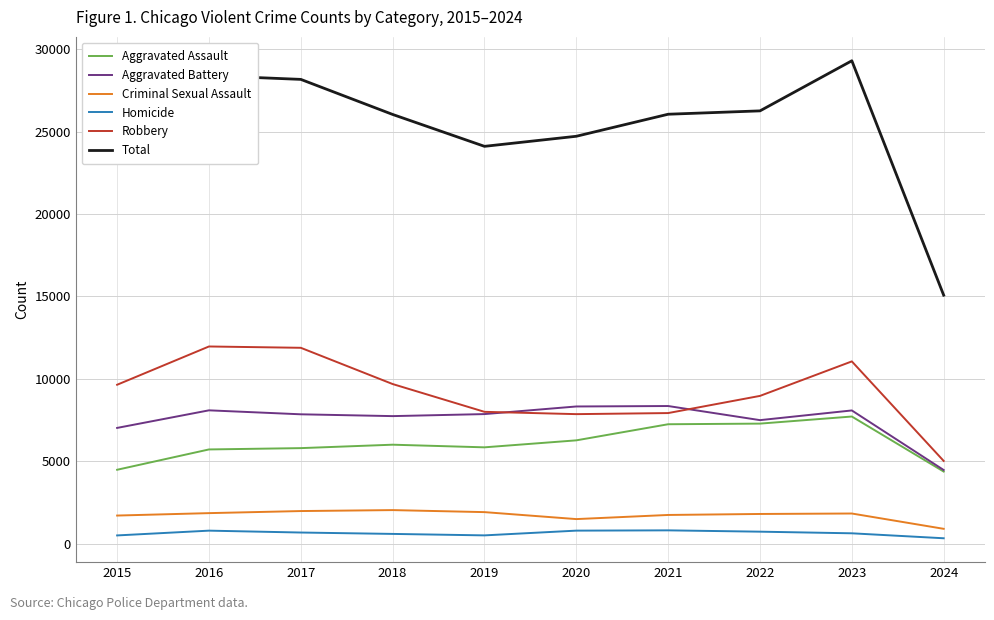

How many categories are shown in the chart?

10